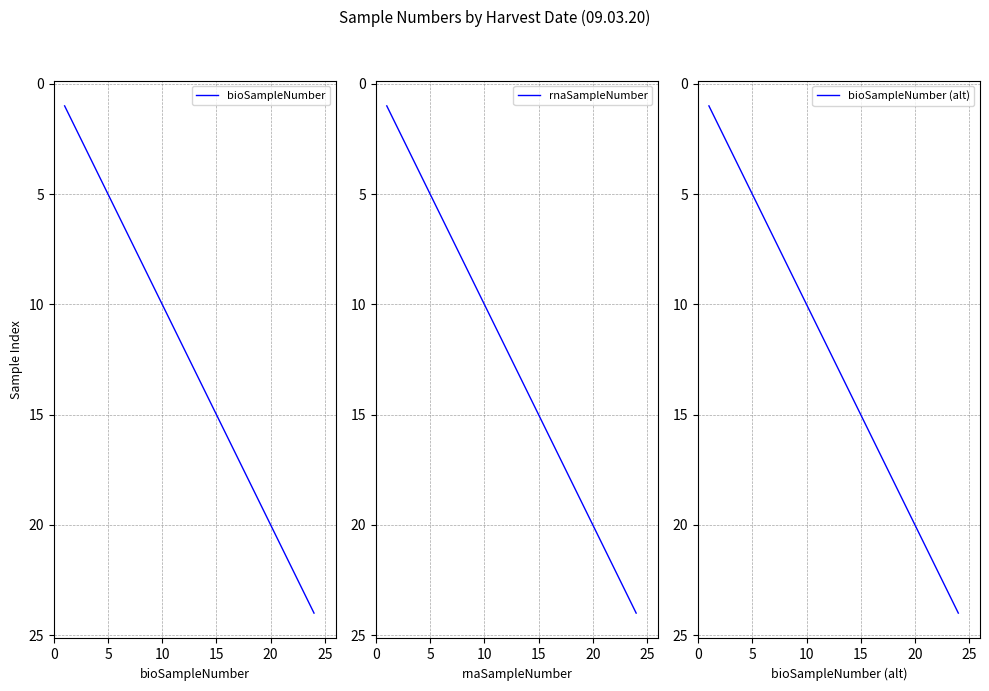

True or false: rnaSampleNumber has a value of 10 at 20.

False